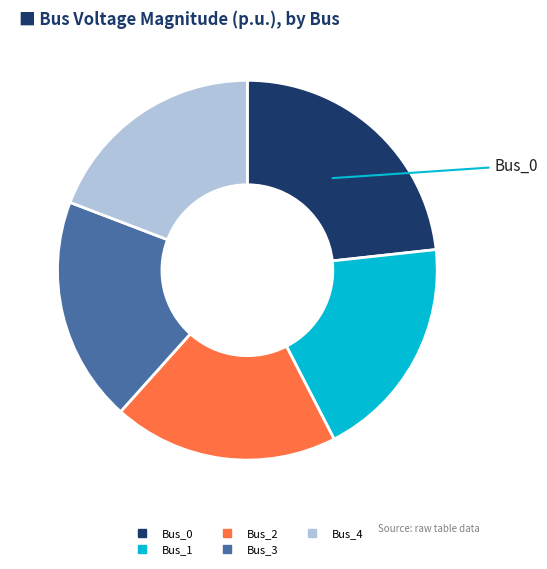

Does Bus_3 account for over 50% of the chart?

No